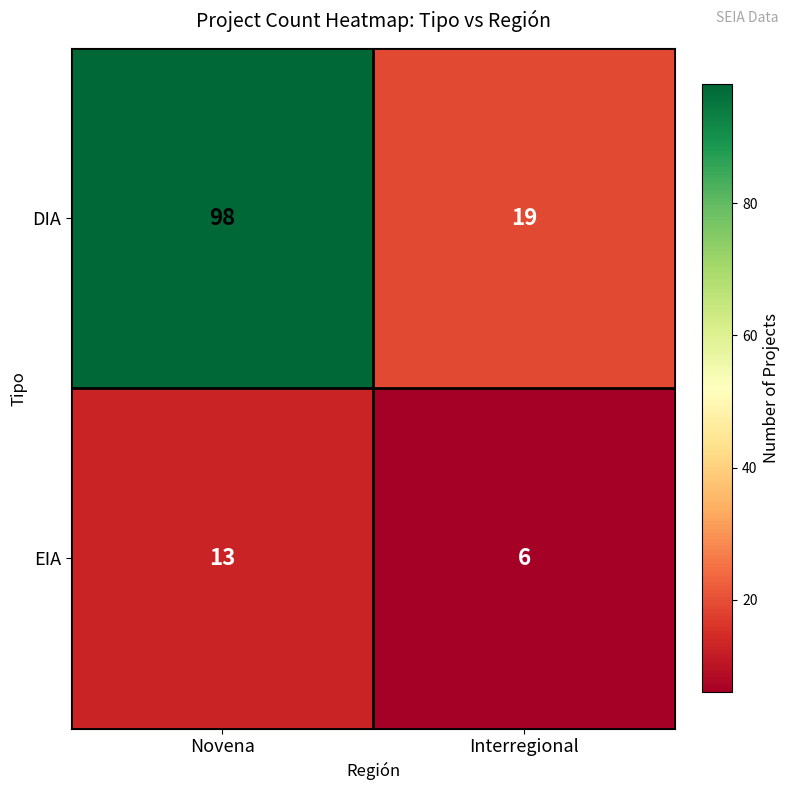

Reading left to right, extract all data points from this chart.

DIA: 98	19
EIA: 13	6